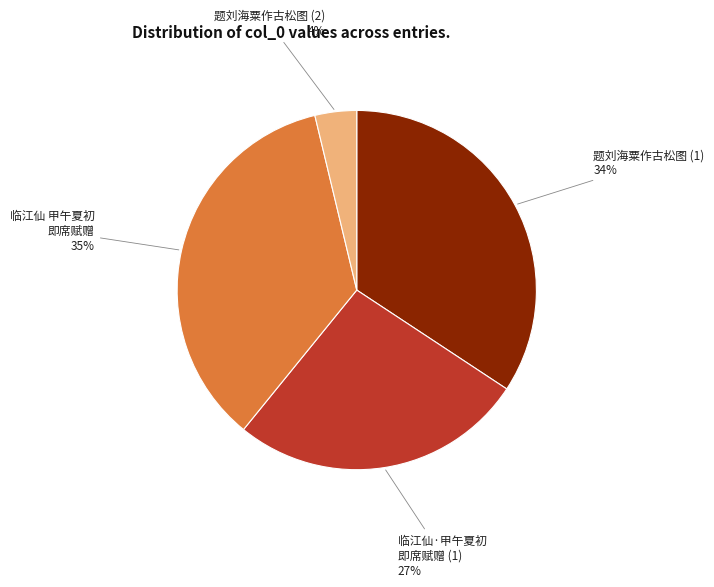

Does any single category account for the majority?

No